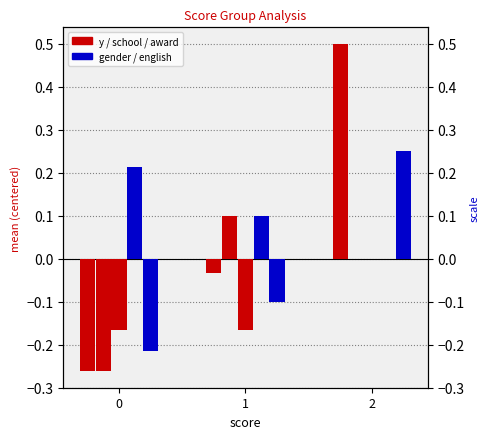

Rank the categories by award value from highest to lowest.

2, 0, 1